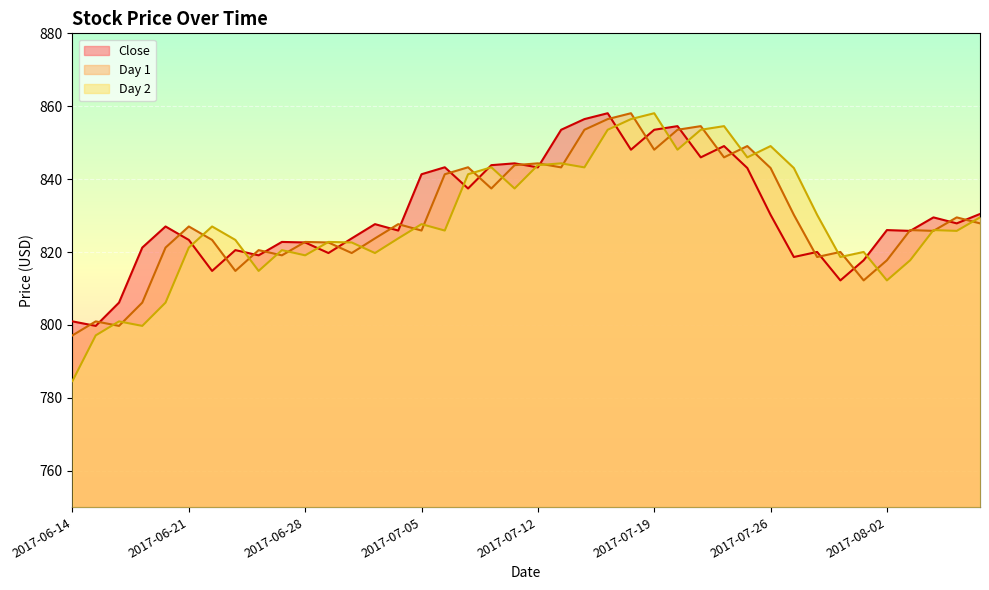

How many lines are shown in the chart?

3